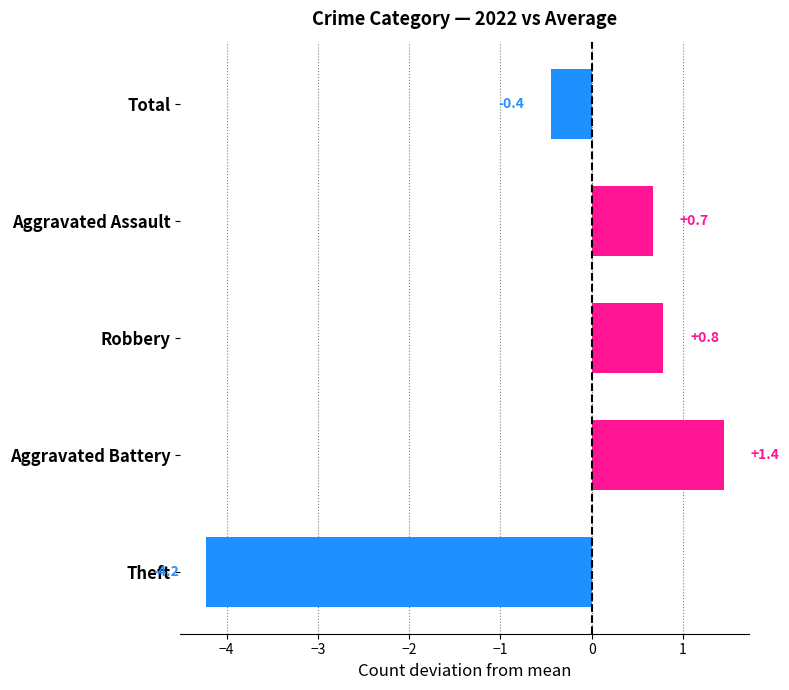

Reading bottom to top, extract all data points from this chart.

Theft=-4.2	Aggravated Battery=1.4	Robbery=0.8	Aggravated Assault=0.7	Total=-0.4